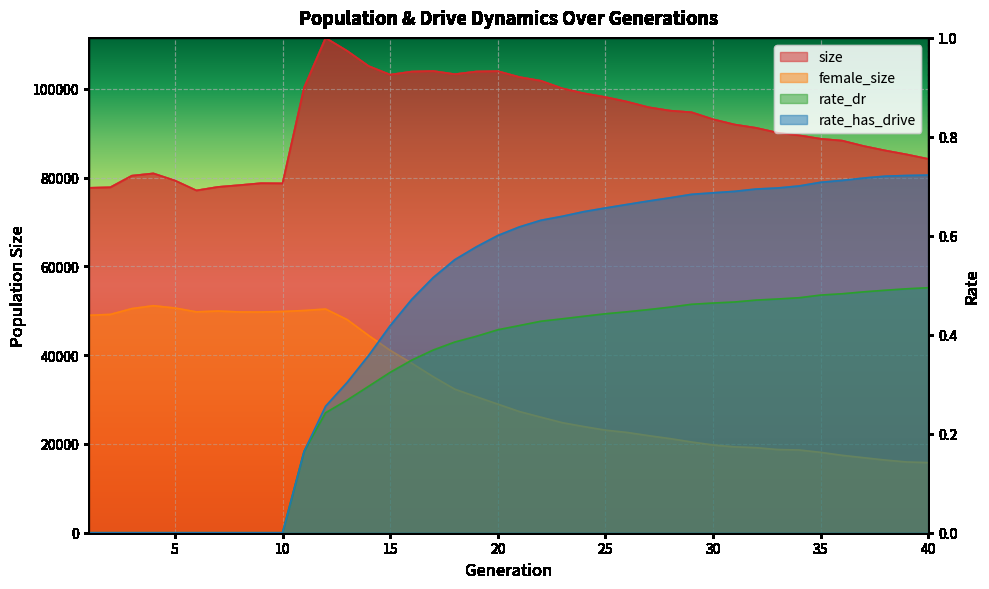

Reading left to right, extract all data points from this chart.

size: 77672.0	77794.0	80407.0	80921.0	79321.0	77083.0	77874.0	78278.0	78714.0	78679.0	100230.0	111444.0	108522.0	105092.0	103161.0	103850.0	103977.0	103266.0	103867.0	103949.0	102623.0	101783.0	100063.0	98960.0	98111.0	97080.0	95823.0	95055.0	94691.0	93112.0	91928.0	91178.0	90081.0	89495.0	88715.0	88294.0	87080.0	86081.0	85186.0	84178.0
female_size: 48964.0	49161.0	50470.0	51124.0	50608.0	49737.0	49926.0	49715.0	49706.0	49818.0	50041.0	50372.0	47995.0	44407.0	41074.0	38184.0	35130.0	32327.0	30629.0	28960.0	27297.0	26023.0	24778.0	23905.0	23102.0	22586.0	21865.0	21199.0	20429.0	19762.0	19341.0	19153.0	18731.0	18630.0	18098.0	17426.0	16896.0	16363.0	15930.0	15792.0
rate_dr: 0.0	0.0	0.0	0.0	0.0	0.0	0.0	0.0	0.0	0.0	0.2	0.2	0.3	0.3	0.3	0.3	0.4	0.4	0.4	0.4	0.4	0.4	0.4	0.4	0.4	0.4	0.5	0.5	0.5	0.5	0.5	0.5	0.5	0.5	0.5	0.5	0.5	0.5	0.5	0.5
rate_has_drive: 0.0	0.0	0.0	0.0	0.0	0.0	0.0	0.0	0.0	0.0	0.2	0.3	0.3	0.4	0.4	0.5	0.5	0.6	0.6	0.6	0.6	0.6	0.6	0.6	0.7	0.7	0.7	0.7	0.7	0.7	0.7	0.7	0.7	0.7	0.7	0.7	0.7	0.7	0.7	0.7